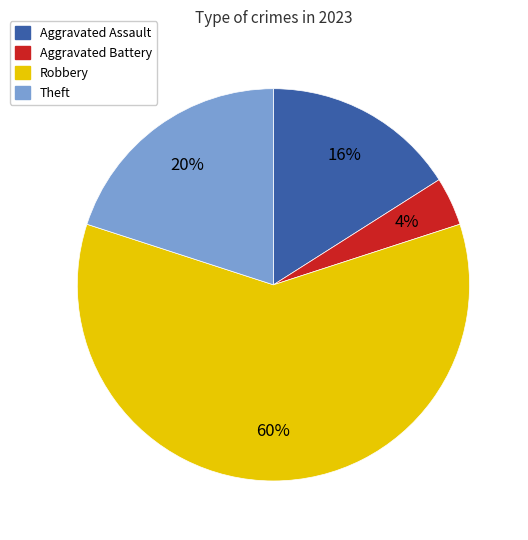

Rank the categories by value from highest to lowest.

Robbery, Theft, Aggravated Assault, Aggravated Battery